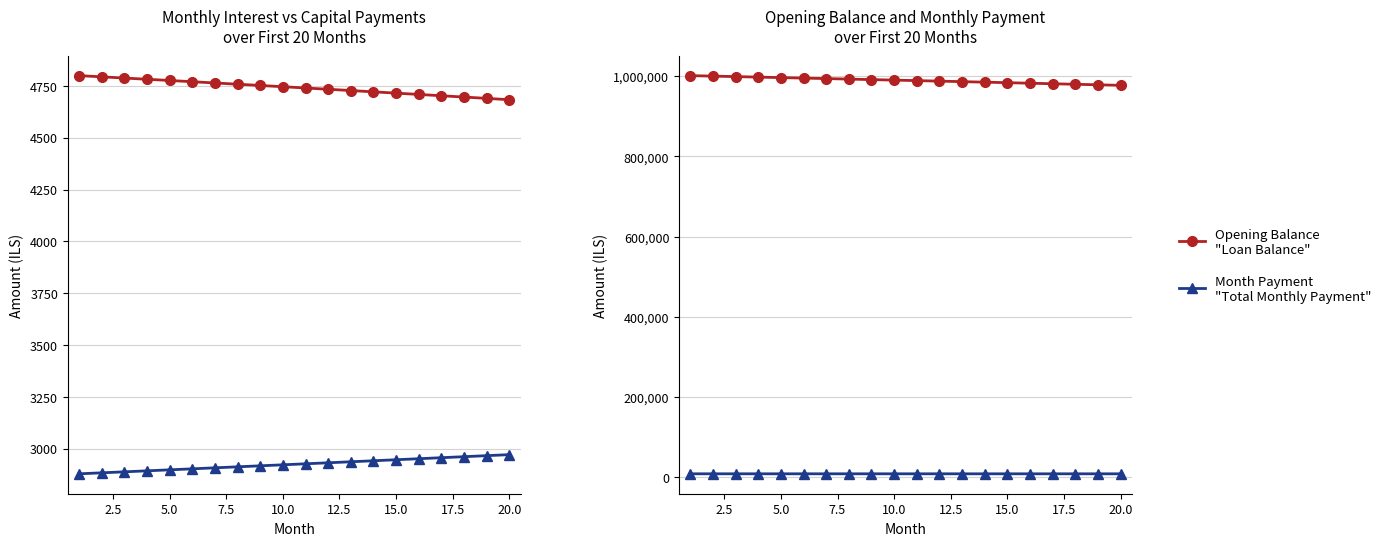

True or false: Capital
"Monthly Capital Payment" has more than 1 points higher than both neighbors.

False